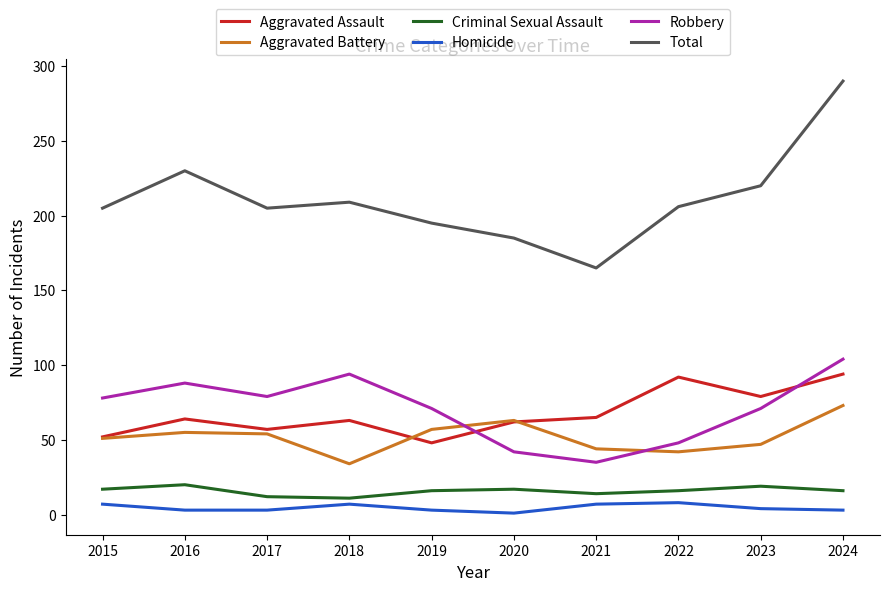

True or false: Aggravated Battery has a value of 55 at 2016.

True